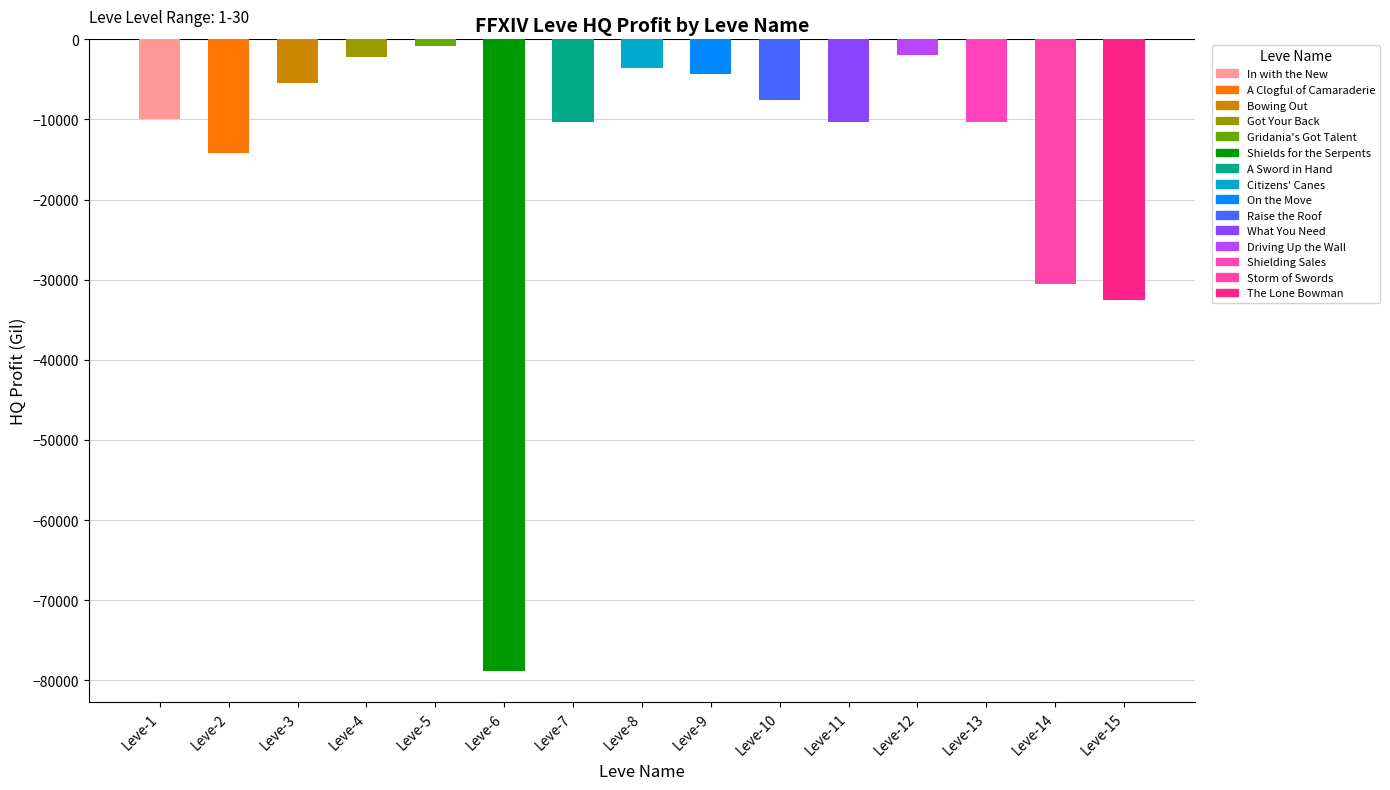

Reading left to right, list all the values displayed in this chart.

-9887.0	-14147.0	-5424.0	-2226.0	-871.0	-78761.4	-10340.0	-3565.0	-4300.0	-7574.0	-10340.0	-1950.0	-10340.0	-30588.0	-32522.7